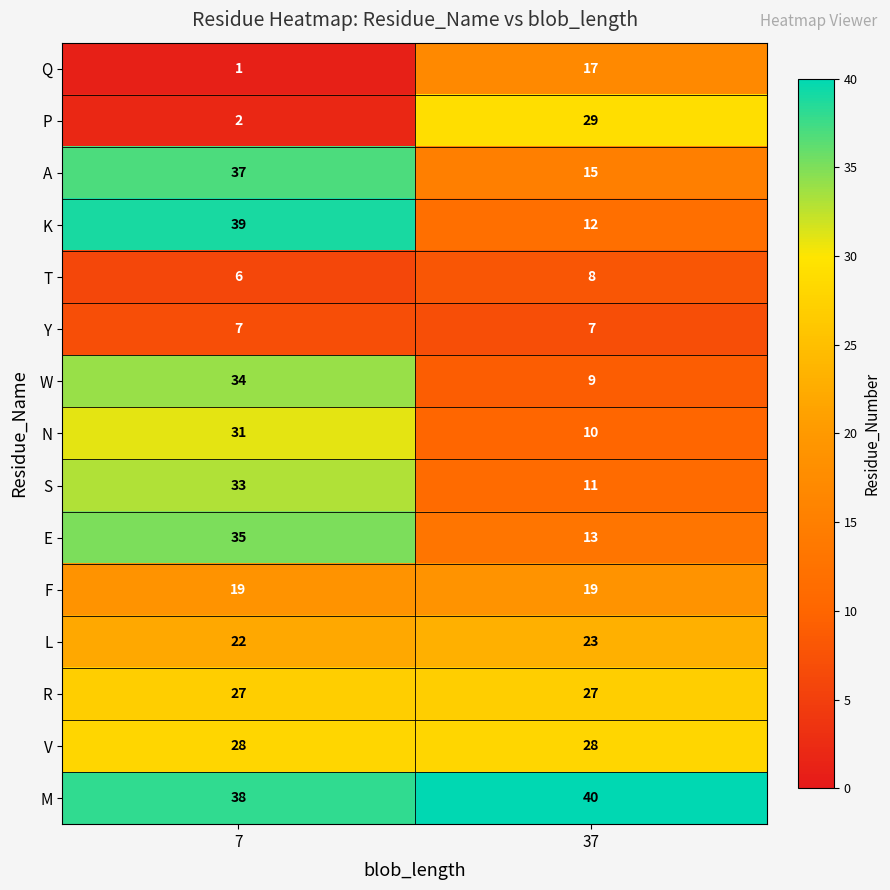

Reading left to right, list all the values displayed in this chart.

Q: 7=1	37=17
P: 7=2	37=29
A: 7=37	37=15
K: 7=39	37=12
T: 7=6	37=8
Y: 7=7	37=7
W: 7=34	37=9
N: 7=31	37=10
S: 7=33	37=11
E: 7=35	37=13
F: 7=19	37=19
L: 7=22	37=23
R: 7=27	37=27
V: 7=28	37=28
M: 7=38	37=40